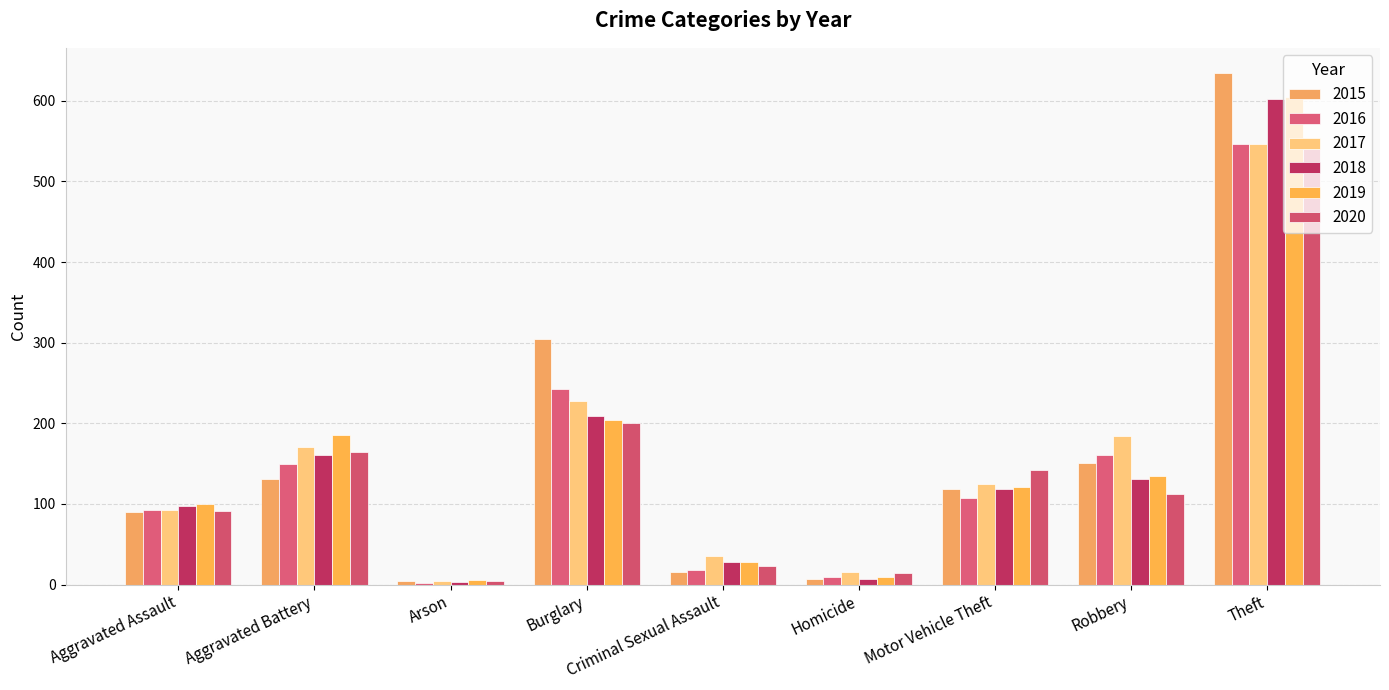

Rank the series at Arson from lowest to highest value.

2016, 2018, 2015, 2017, 2020, 2019